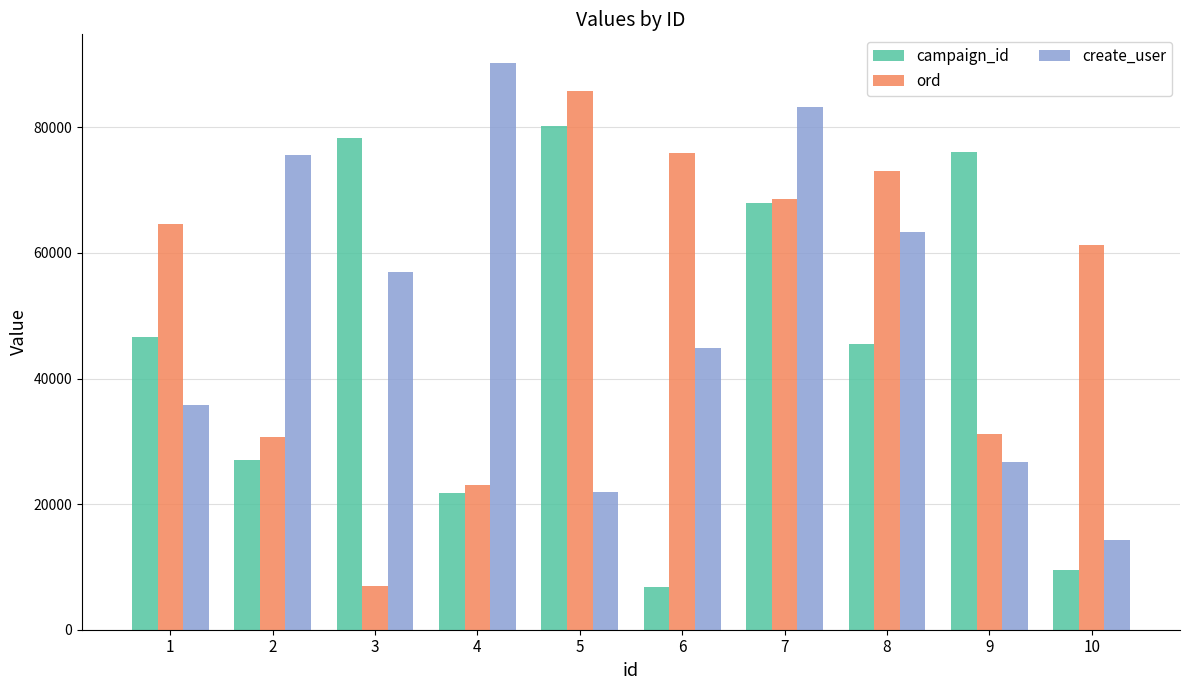

What are all the series names shown in the legend?

campaign_id, ord, create_user